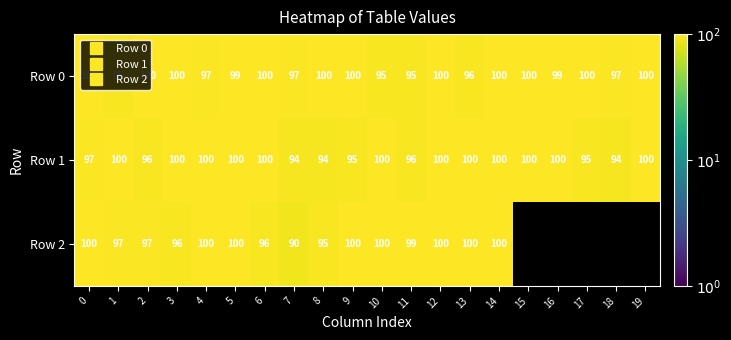

At 1, list the series in order from smallest to largest.

Row 0, Row 2, Row 1